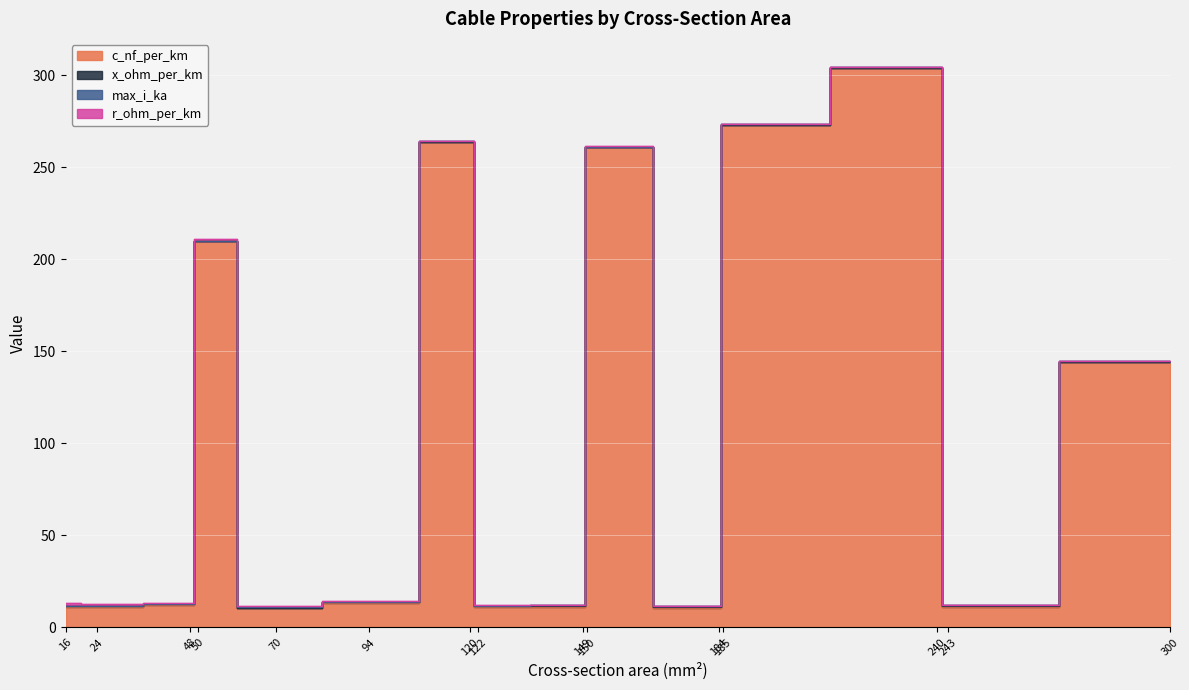

What is the total value across all series at 24?

12.9